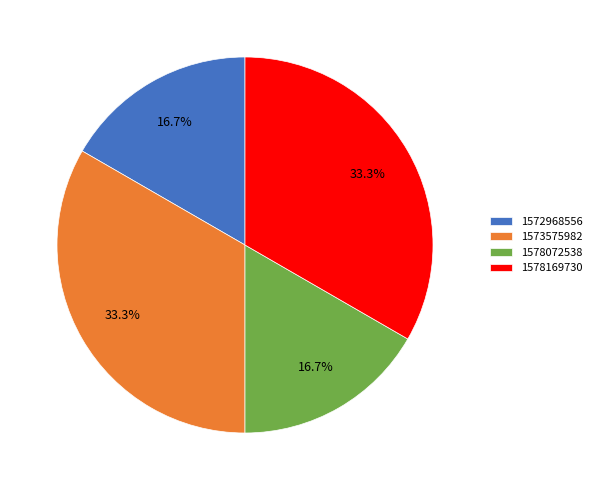

Is the sum of 1578072538 and 1572968556 greater than half?

No